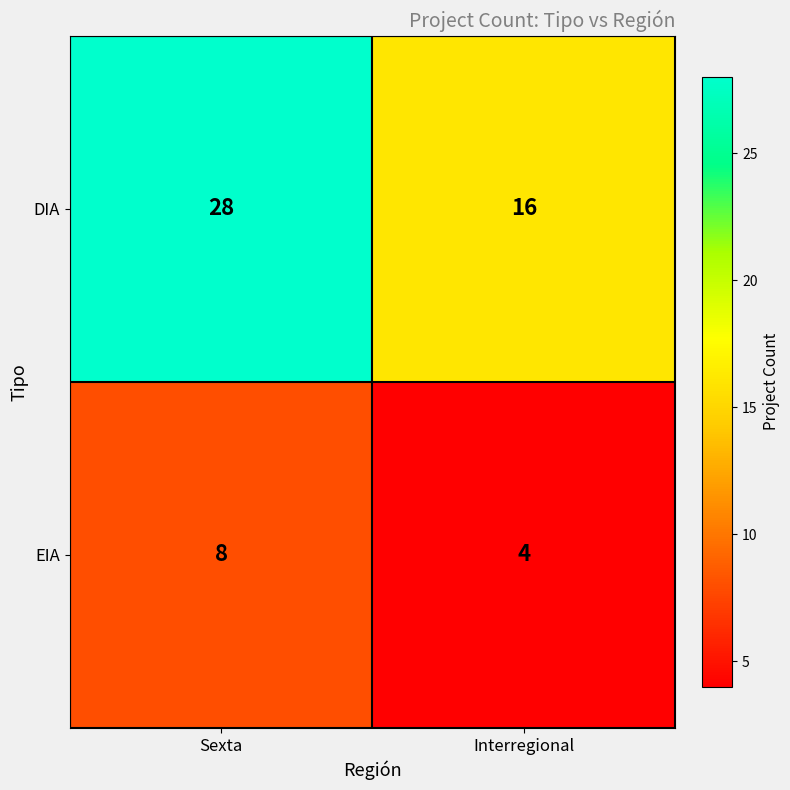

The EIA series shows 8 at Sexta. True or false?

True